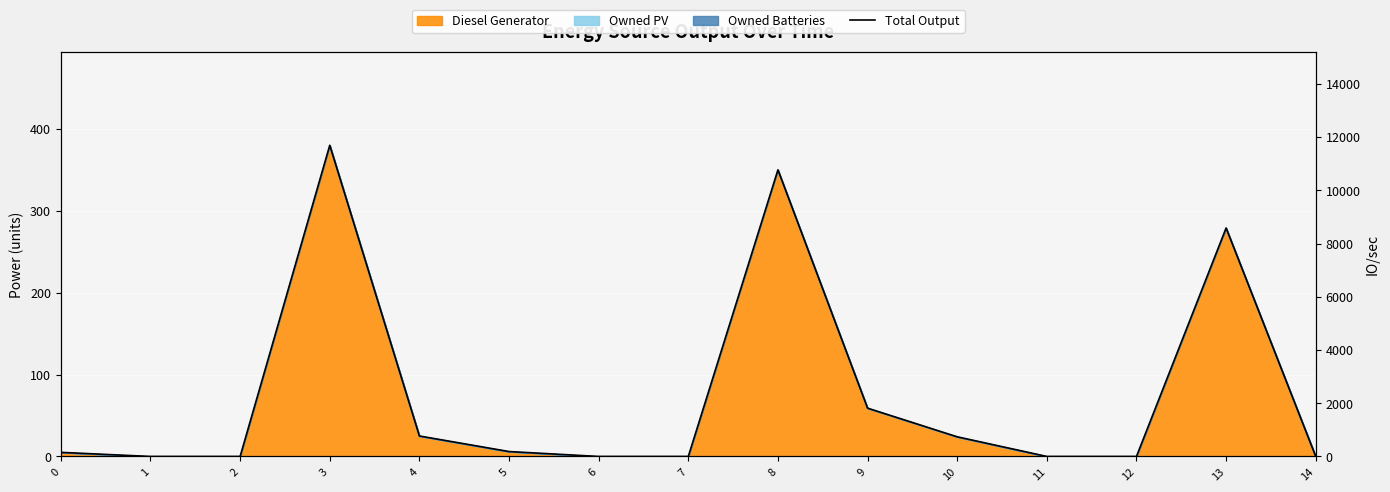

At which label does the data first exceed 5?

3